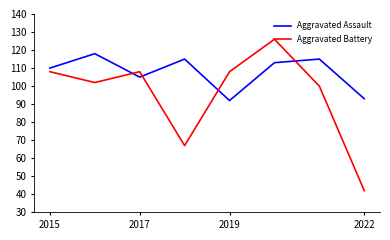

True or false: Aggravated Battery and Aggravated Assault cross at least once.

True